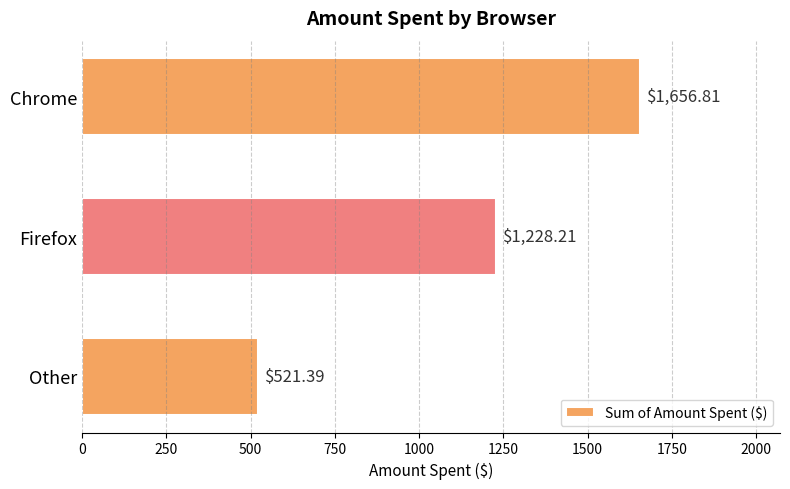

What is the ratio of the value at Chrome to the value at Firefox?

1.3